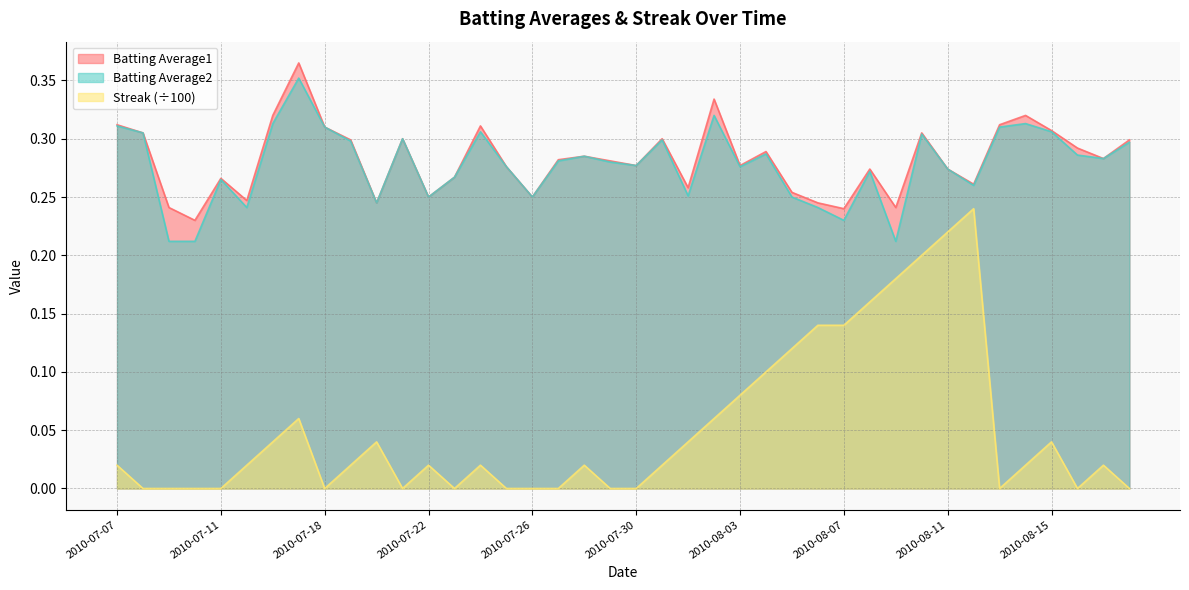

Count the number of data series in this chart.

3